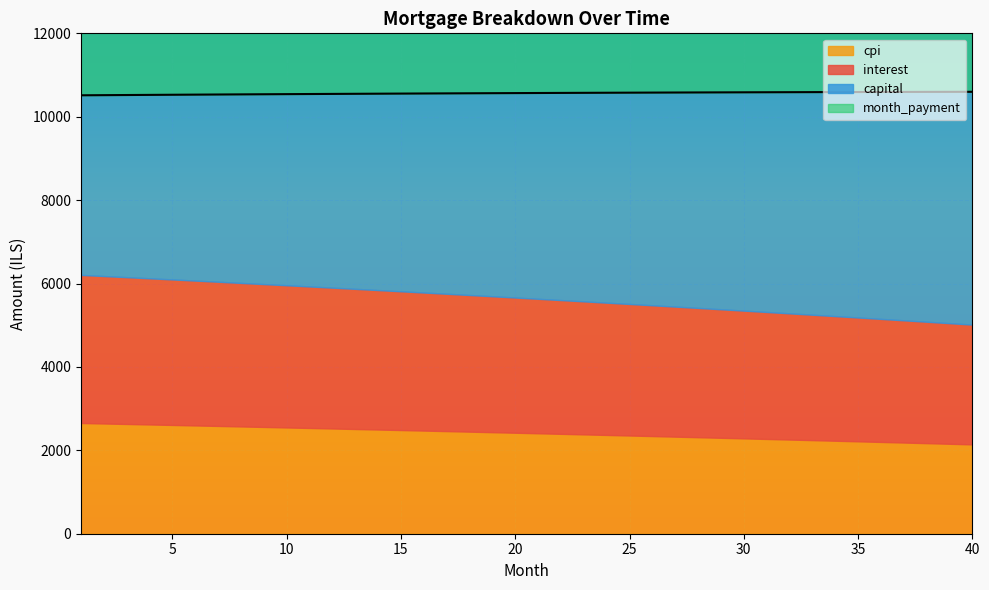

Rank the categories by capital value from highest to lowest.

40, 39, 38, 37, 36, 35, 34, 33, 32, 31, 30, 29, 28, 27, 26, 25, 24, 23, 22, 21, 20, 19, 18, 17, 16, 15, 14, 13, 12, 11, 10, 9, 8, 7, 6, 5, 4, 3, 2, 1